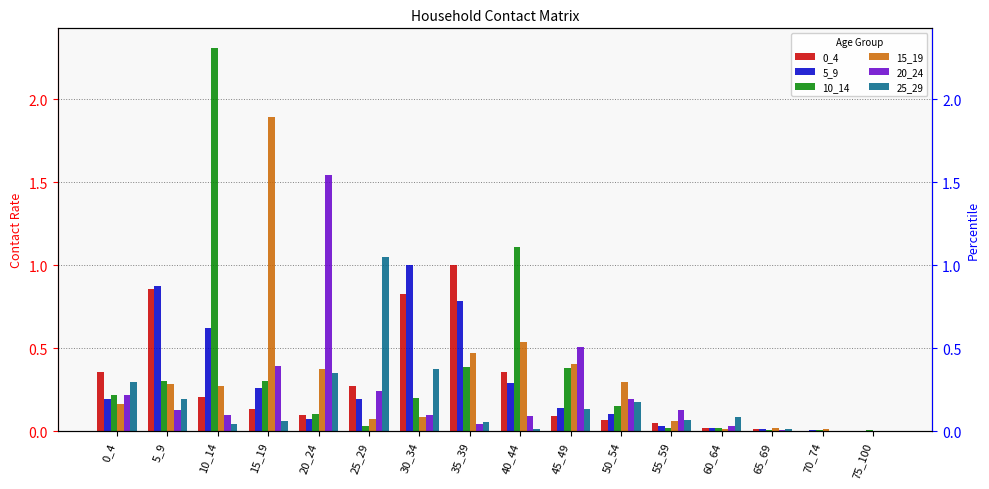

The 20_24 series shows 0.0 at 60_64. True or false?

True